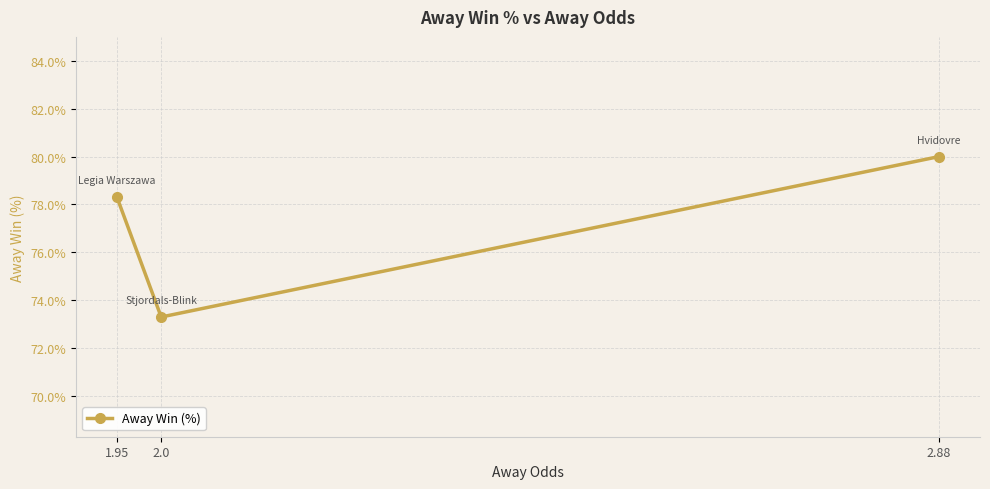

Between 2.88 and 2.0, which is larger?

2.88